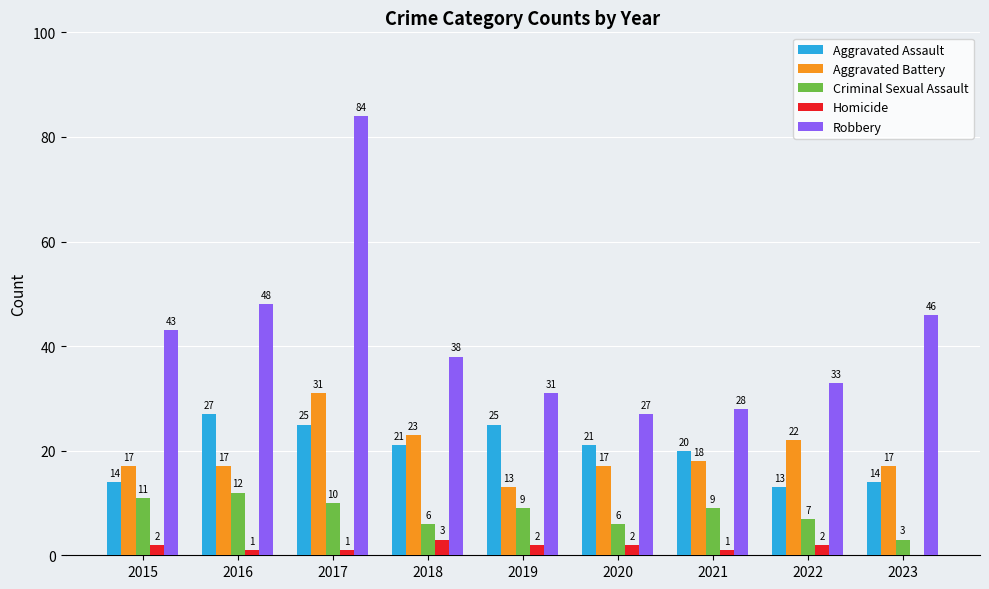

Reading left to right, extract all data points from this chart.

Aggravated Assault: 2015=14	2016=27	2017=25	2018=21	2019=25	2020=21	2021=20	2022=13	2023=14
Aggravated Battery: 2015=17	2016=17	2017=31	2018=23	2019=13	2020=17	2021=18	2022=22	2023=17
Criminal Sexual Assault: 2015=11	2016=12	2017=10	2018=6	2019=9	2020=6	2021=9	2022=7	2023=3
Homicide: 2015=2	2016=1	2017=1	2018=3	2019=2	2020=2	2021=1	2022=2	2023=0
Robbery: 2015=43	2016=48	2017=84	2018=38	2019=31	2020=27	2021=28	2022=33	2023=46